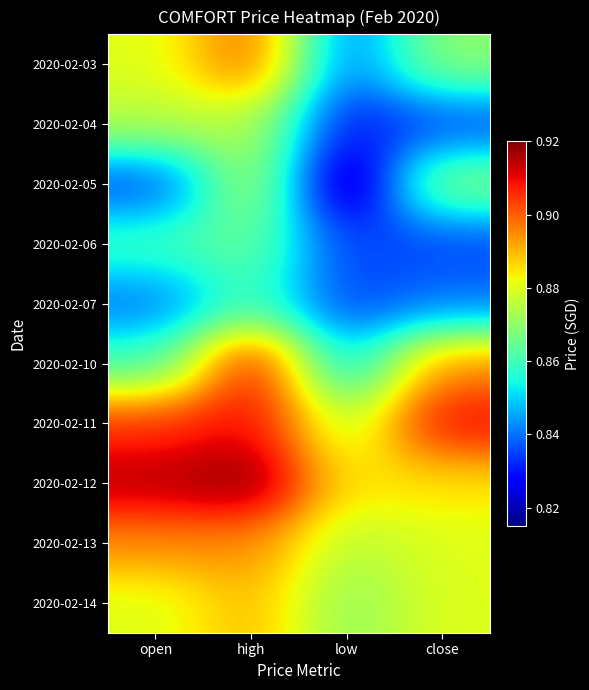

Reading left to right, extract all data points from this chart.

2020-02-03: open=0.9	high=0.9	low=0.8	close=0.9
2020-02-04: open=0.9	high=0.9	low=0.8	close=0.8
2020-02-05: open=0.8	high=0.9	low=0.8	close=0.9
2020-02-06: open=0.9	high=0.9	low=0.8	close=0.8
2020-02-07: open=0.8	high=0.9	low=0.8	close=0.8
2020-02-10: open=0.9	high=0.9	low=0.8	close=0.9
2020-02-11: open=0.9	high=0.9	low=0.9	close=0.9
2020-02-12: open=0.9	high=0.9	low=0.9	close=0.9
2020-02-13: open=0.9	high=0.9	low=0.9	close=0.9
2020-02-14: open=0.9	high=0.9	low=0.9	close=0.9